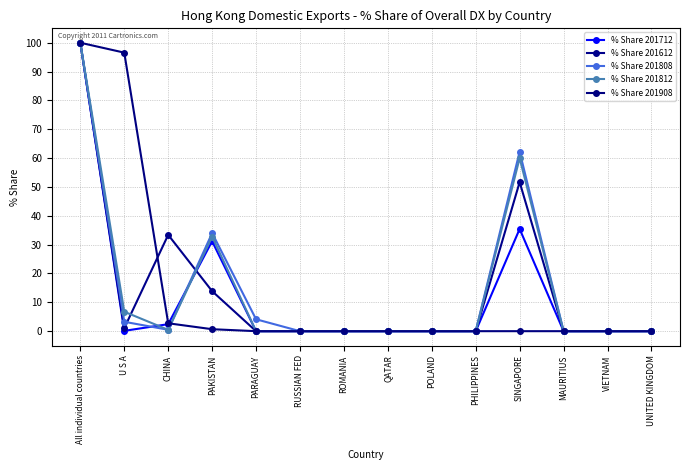

What is the sum of the % Share 201812 values at MAURITIUS and SINGAPORE?

60.0